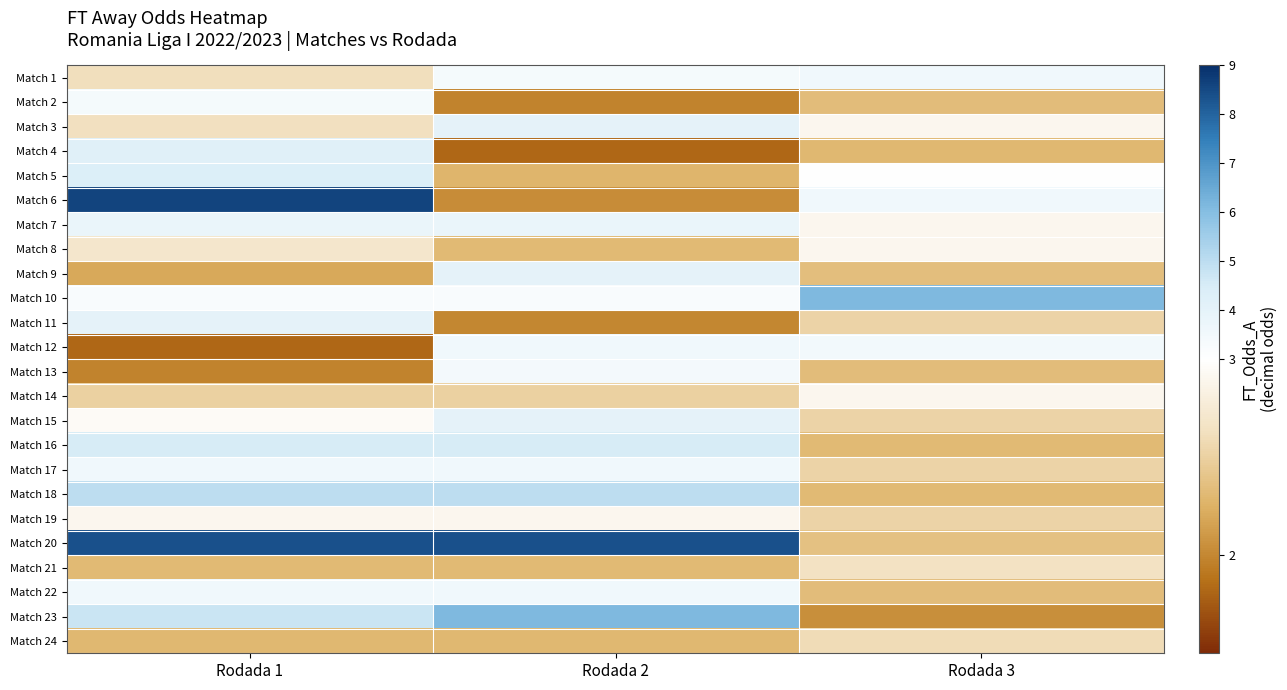

At which category does the chart reach its minimum across all series?

Rodada 2